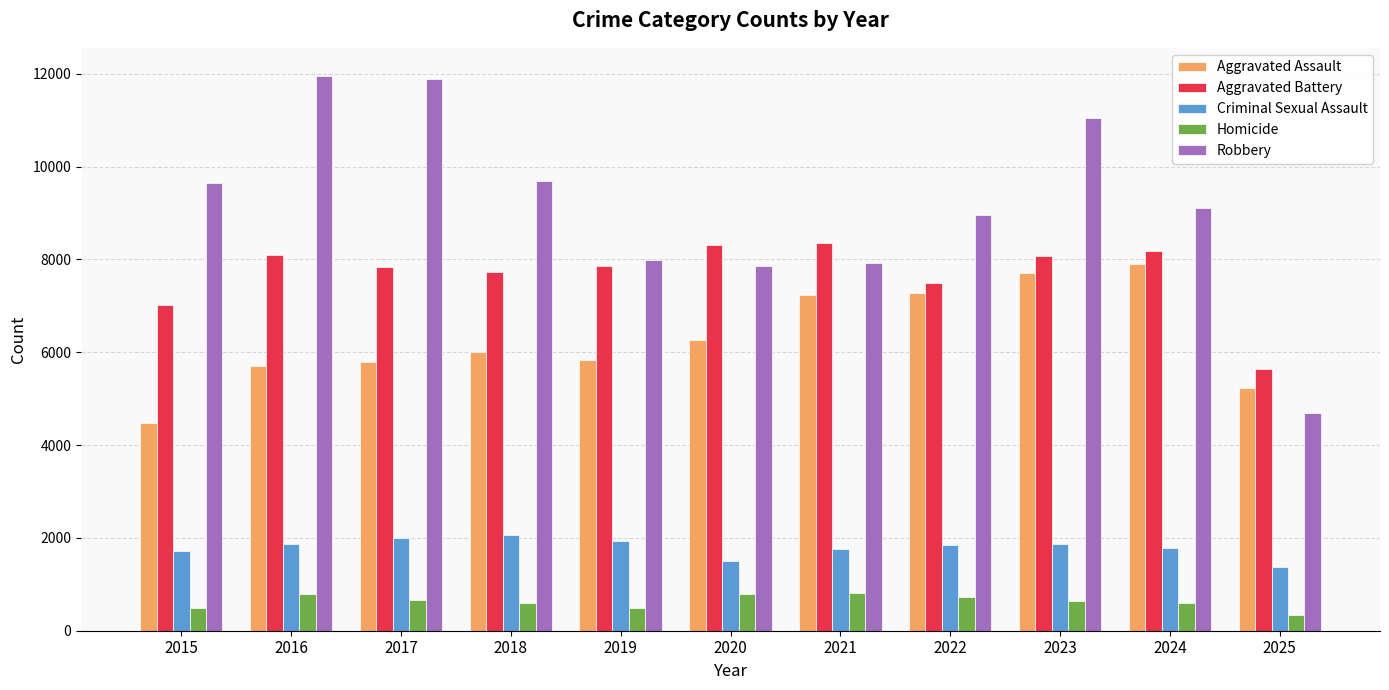

What is the average value of the Aggravated Battery series?

7690